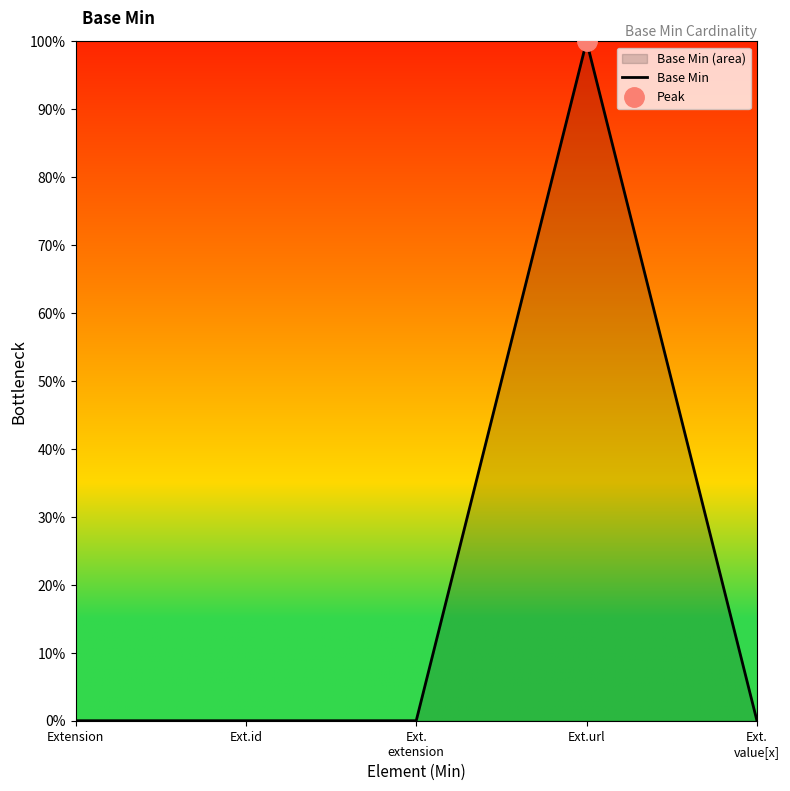

The value at Ext.url is 1. True or false?

False